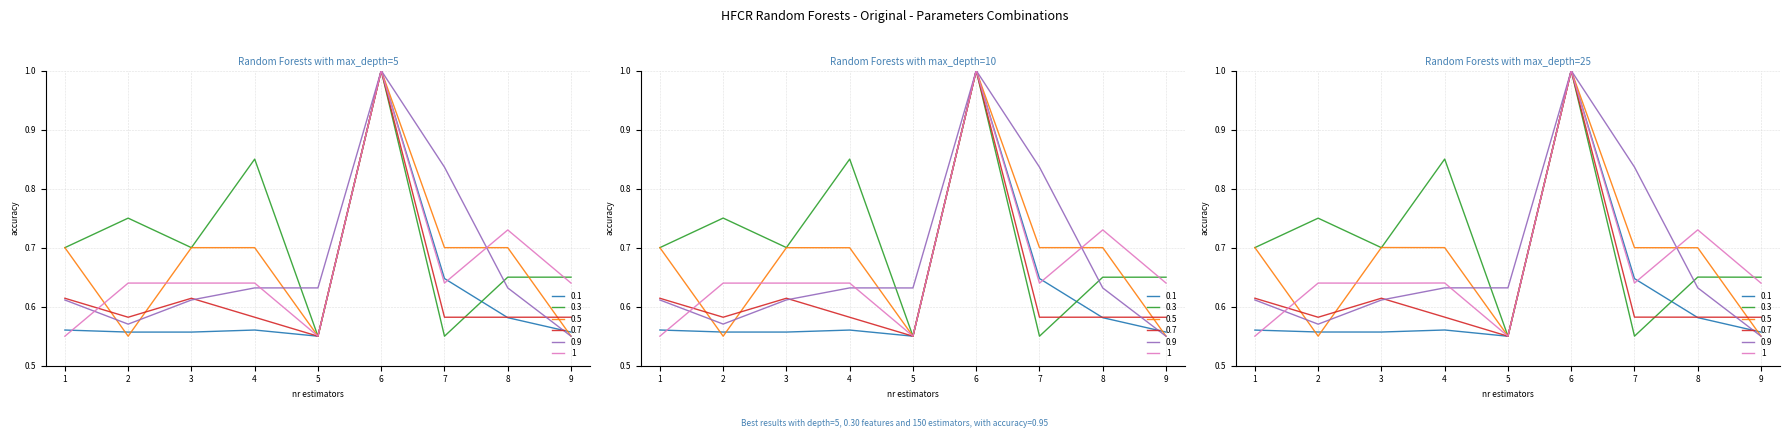

What is the sum of all 0.5 values?

6.2